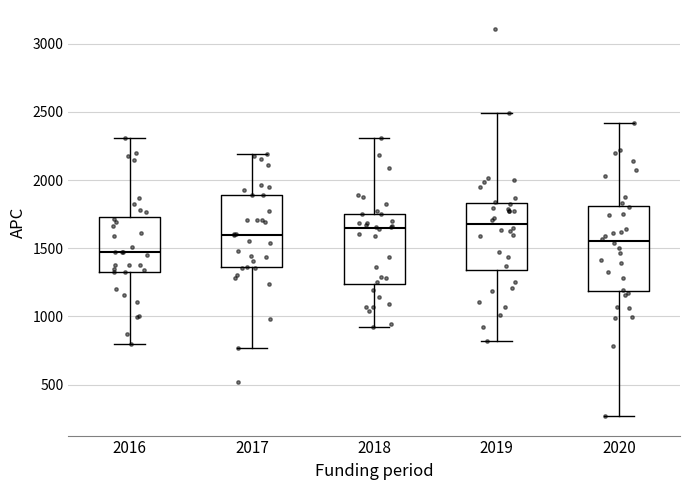

Reading left to right, transcribe this box plot: for each box, give where its median line is, the range the box spans, and where its two whiskers end, as read against the y-axis. The values are not printed on the chart, so give them approximately, as read against the axis.

2016: median 1450, box 1300 to 1750, whiskers 800 to 2300
2017: median 1600, box 1350 to 1900, whiskers 750 to 2200
2018: median 1650, box 1250 to 1750, whiskers 900 to 2300
2019: median 1700, box 1350 to 1850, whiskers 800 to 2500
2020: median 1550, box 1200 to 1800, whiskers 250 to 2400